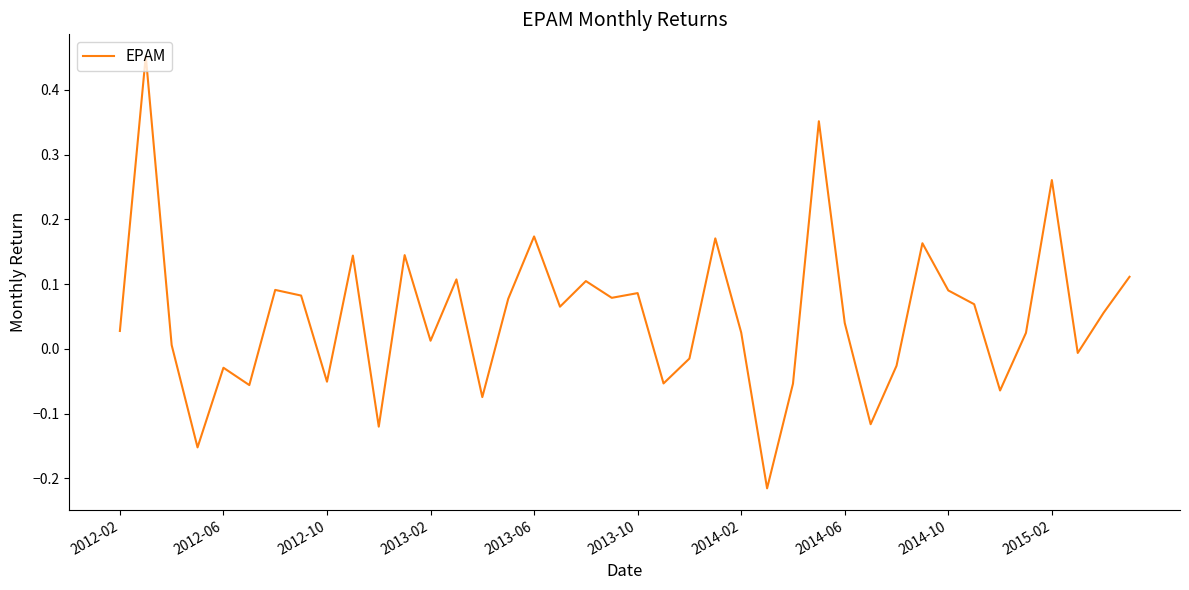

Reading left to right, extract all data points from this chart.

0.0	0.5	0.0	-0.2	-0.0	-0.1	0.1	0.1	-0.1	0.1	-0.1	0.1	0.0	0.1	-0.1	0.1	0.2	0.1	0.1	0.1	0.1	-0.1	-0.0	0.2	0.0	-0.2	-0.1	0.4	0.0	-0.1	-0.0	0.2	0.1	0.1	-0.1	0.0	0.3	-0.0	0.1	0.1